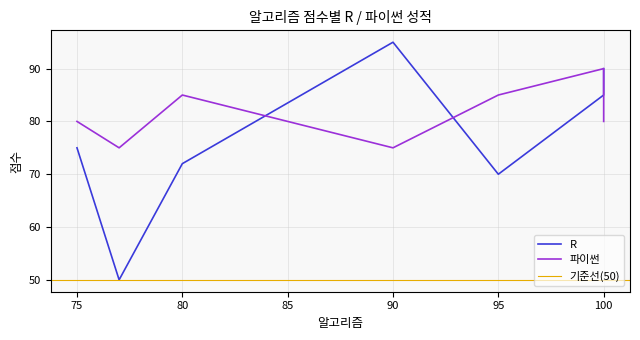

How many intersections are there between 파이썬 and R?

3